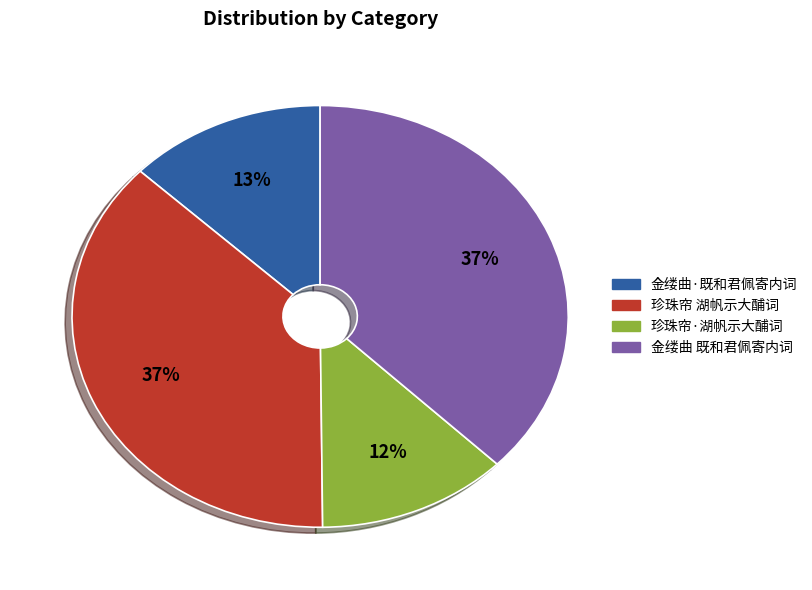

To the nearest percent, what is the difference between the largest and smallest slice percentages?

25%